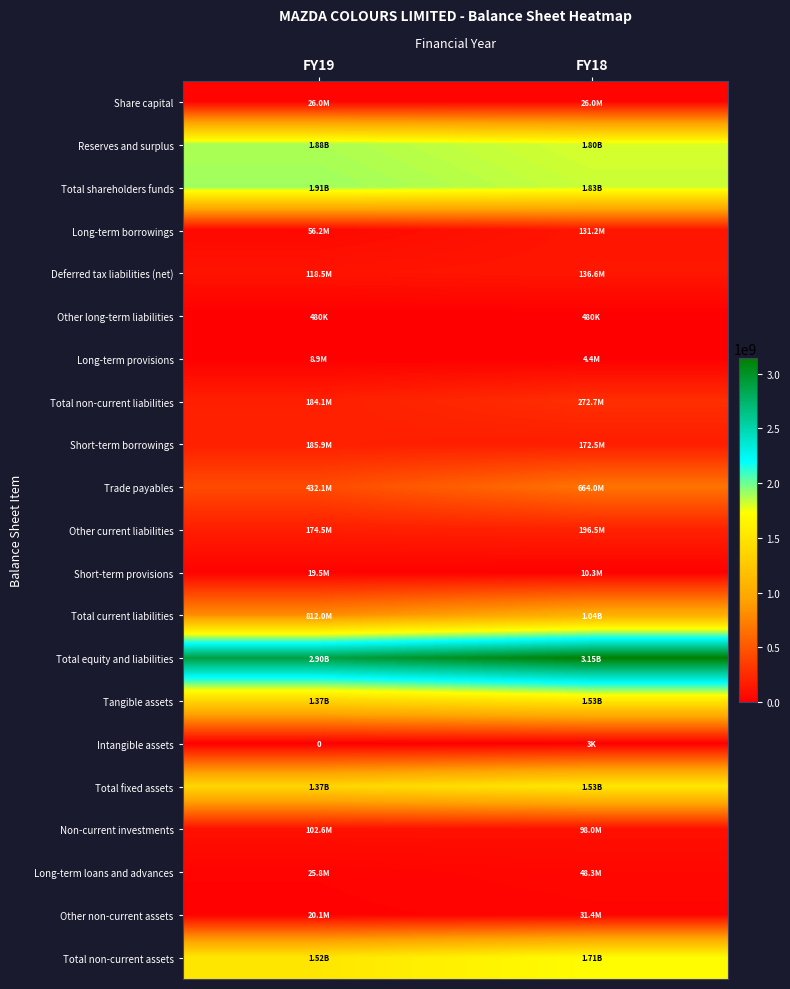

List the labels in order of Total non-current liabilities value, smallest first.

FY19, FY18